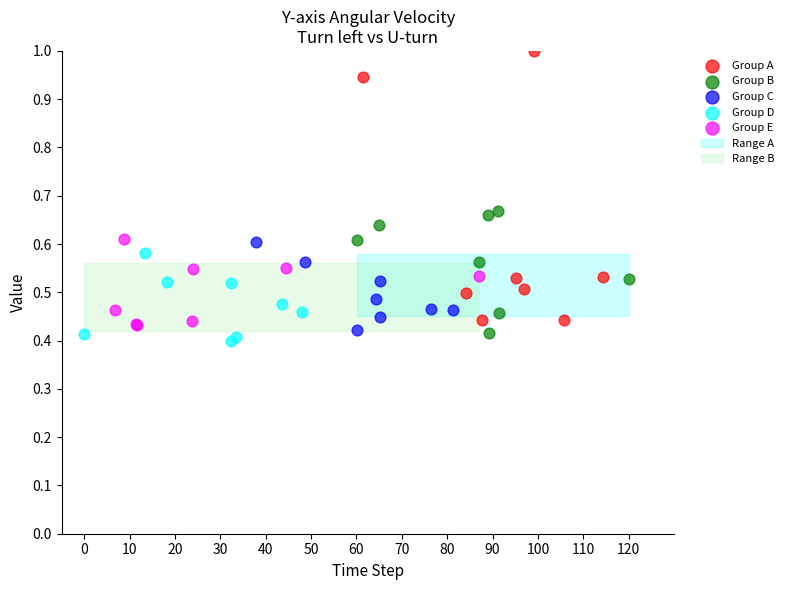

Which series contains the lowest Y value?

Group D